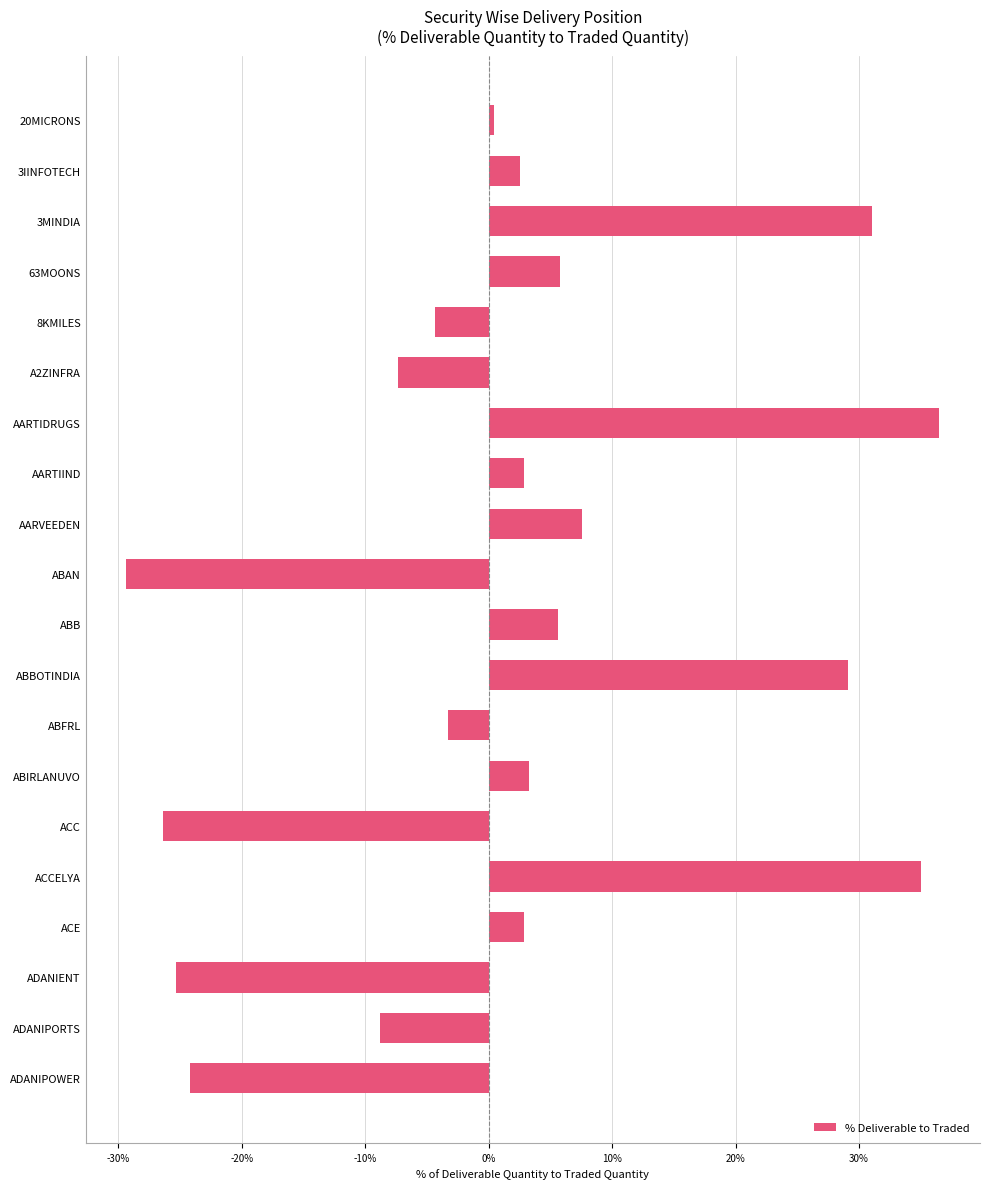

How many values are below zero?

8